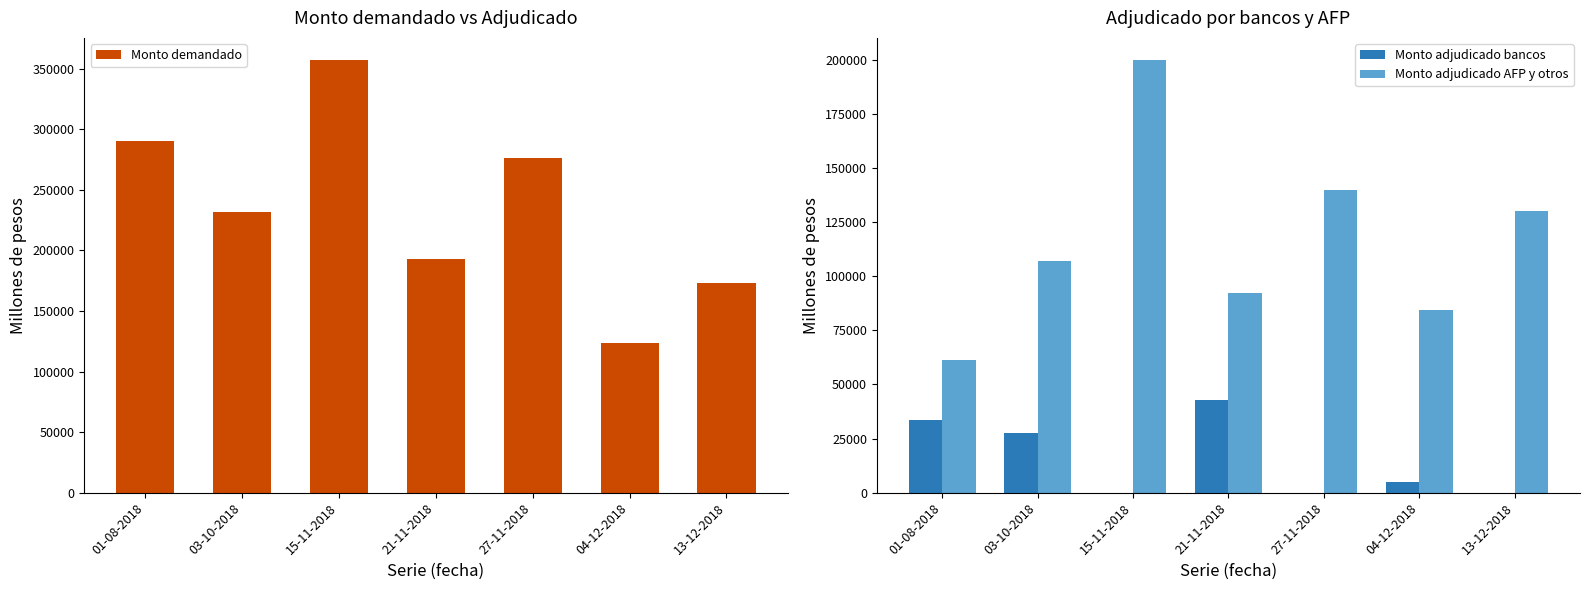

What position from the right is 15-11-2018?

5